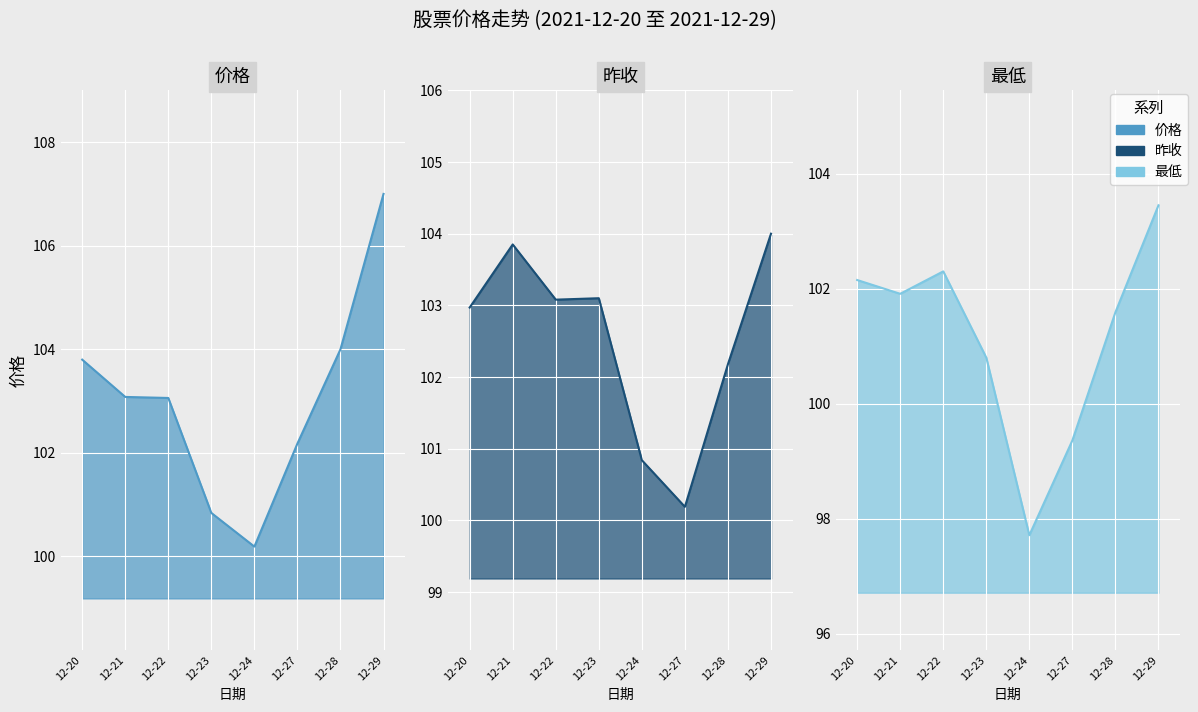

Rank the series by their maximum value, from highest to lowest.

价格, 昨收, 最低